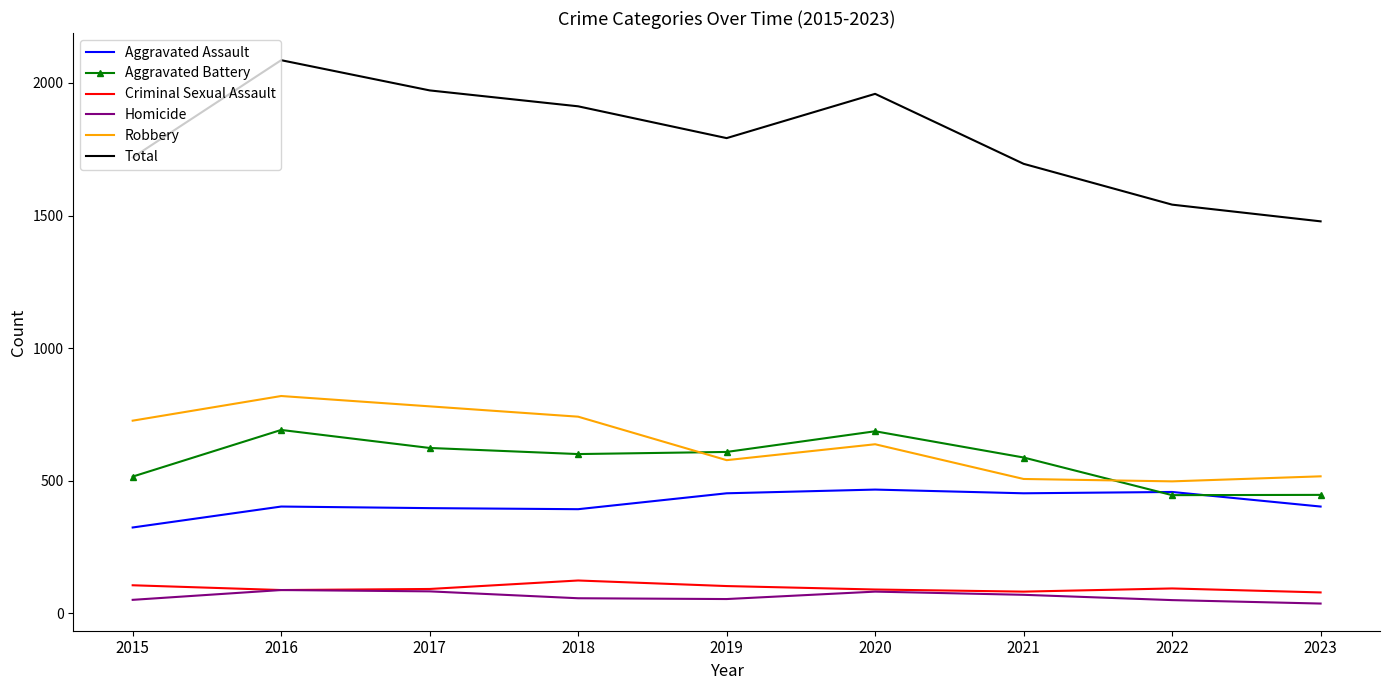

Which series has the largest range (max minus min)?

Total